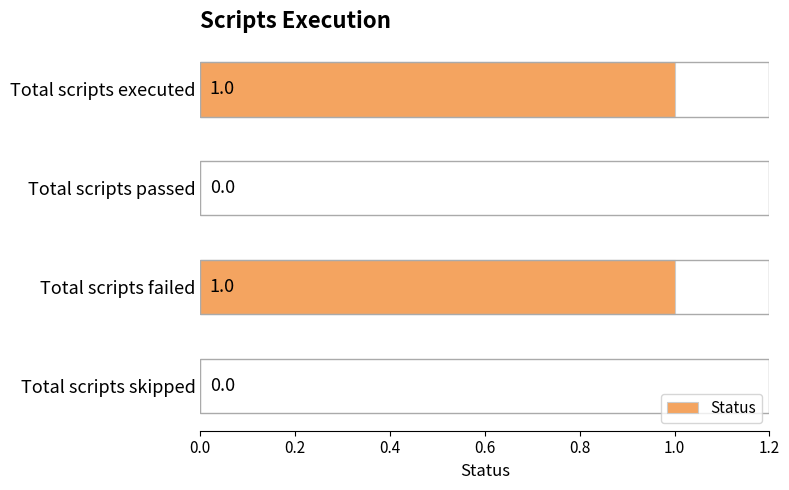

Which has a higher value, Total scripts skipped or Total scripts executed?

Total scripts executed